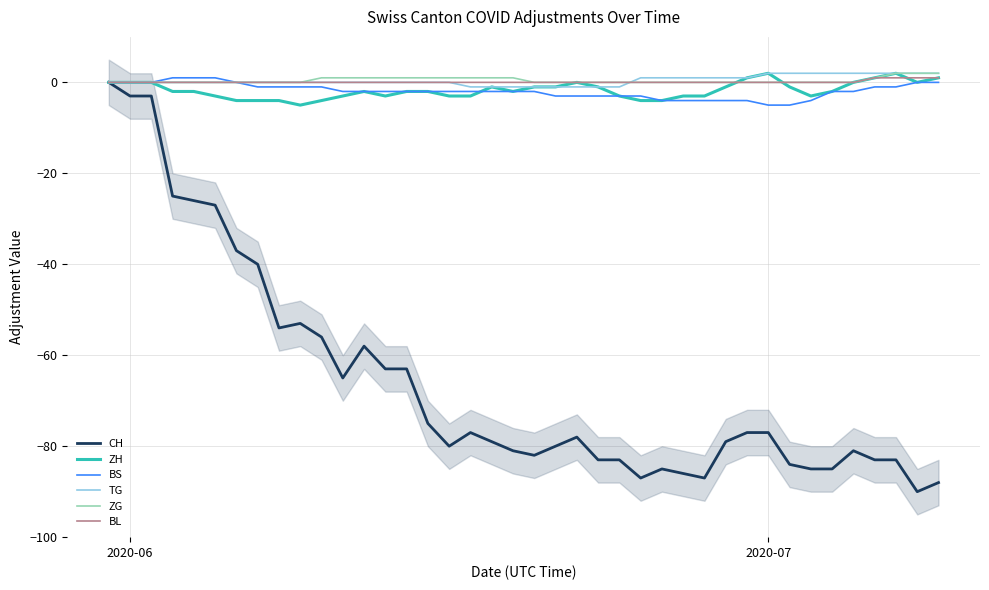

What is the lowest value of the CH series?

-90